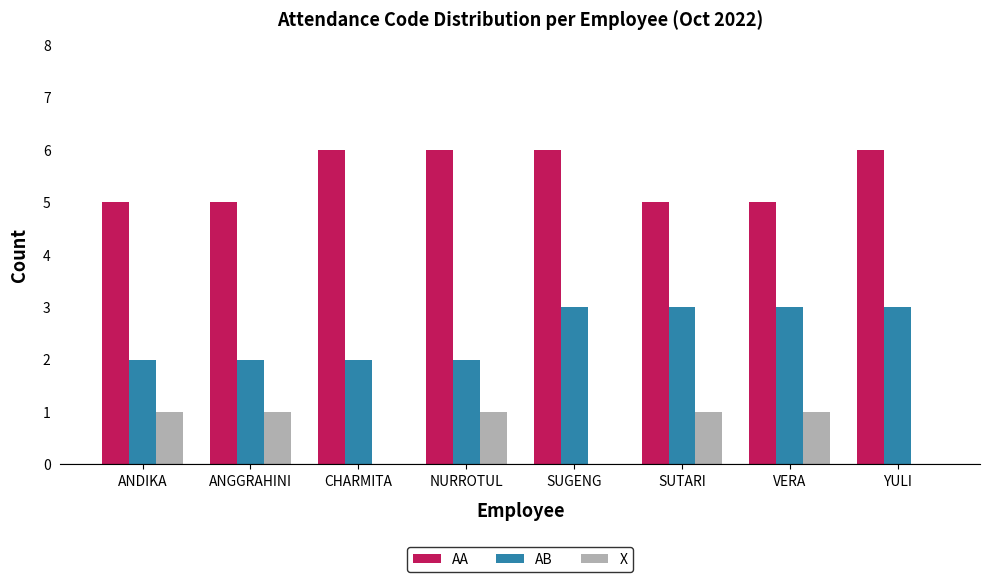

Which series changed the most between ANGGRAHINI and NURROTUL?

AA